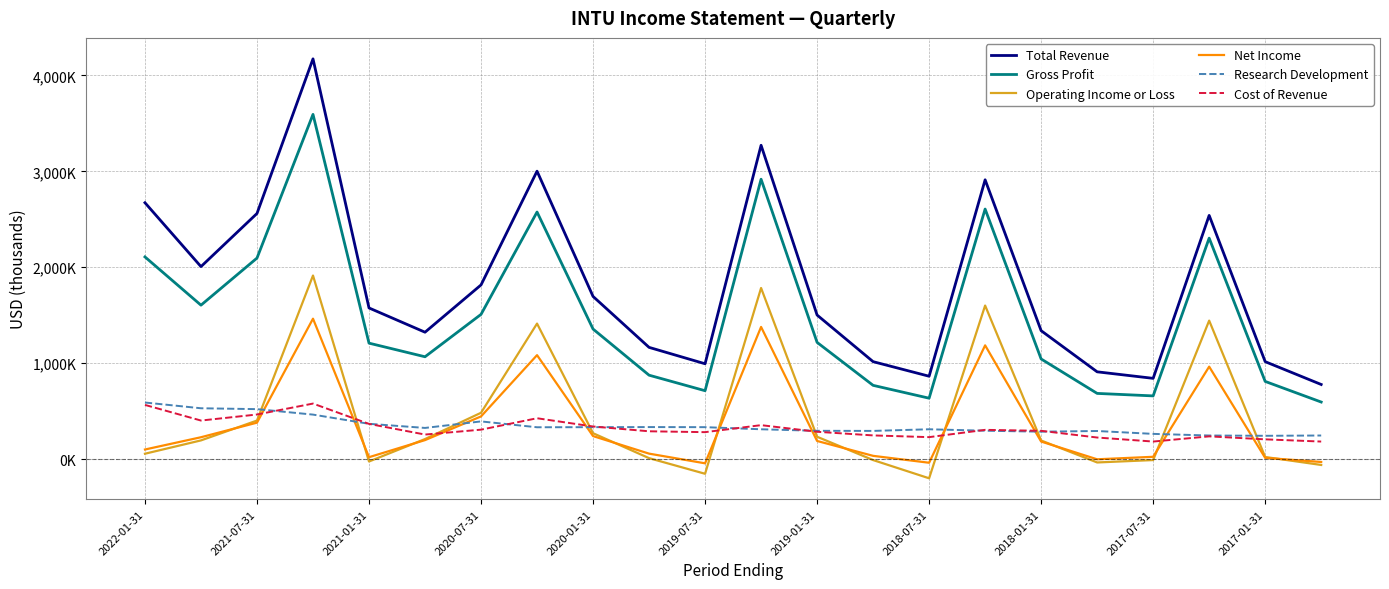

Does the chart have visible grid lines?

Yes